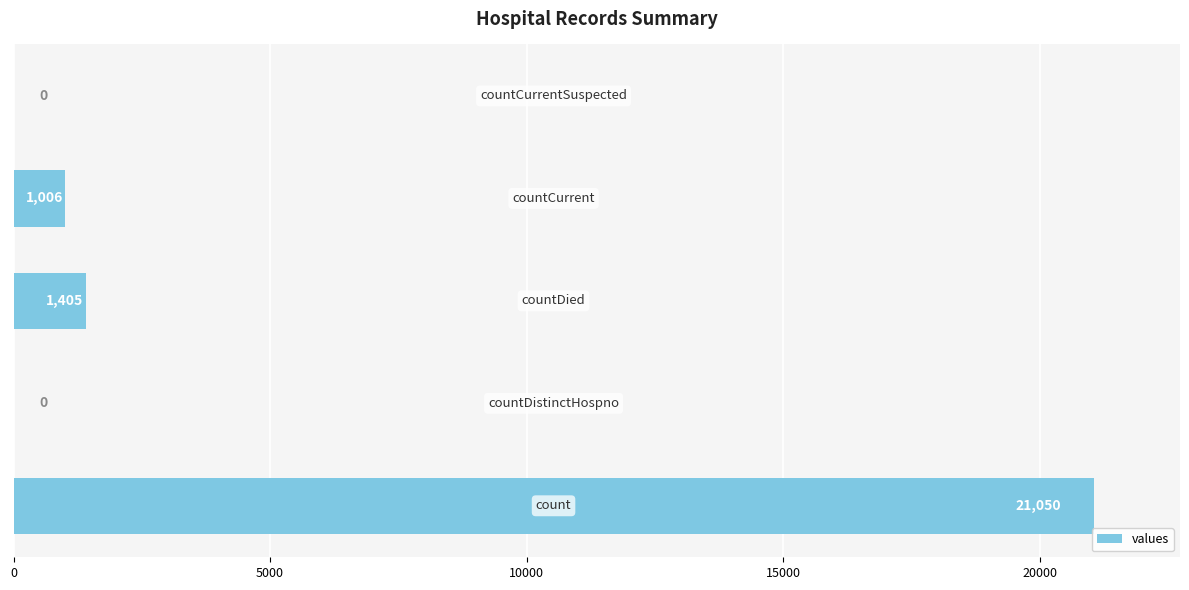

What is the maximum value shown in the chart?

21050